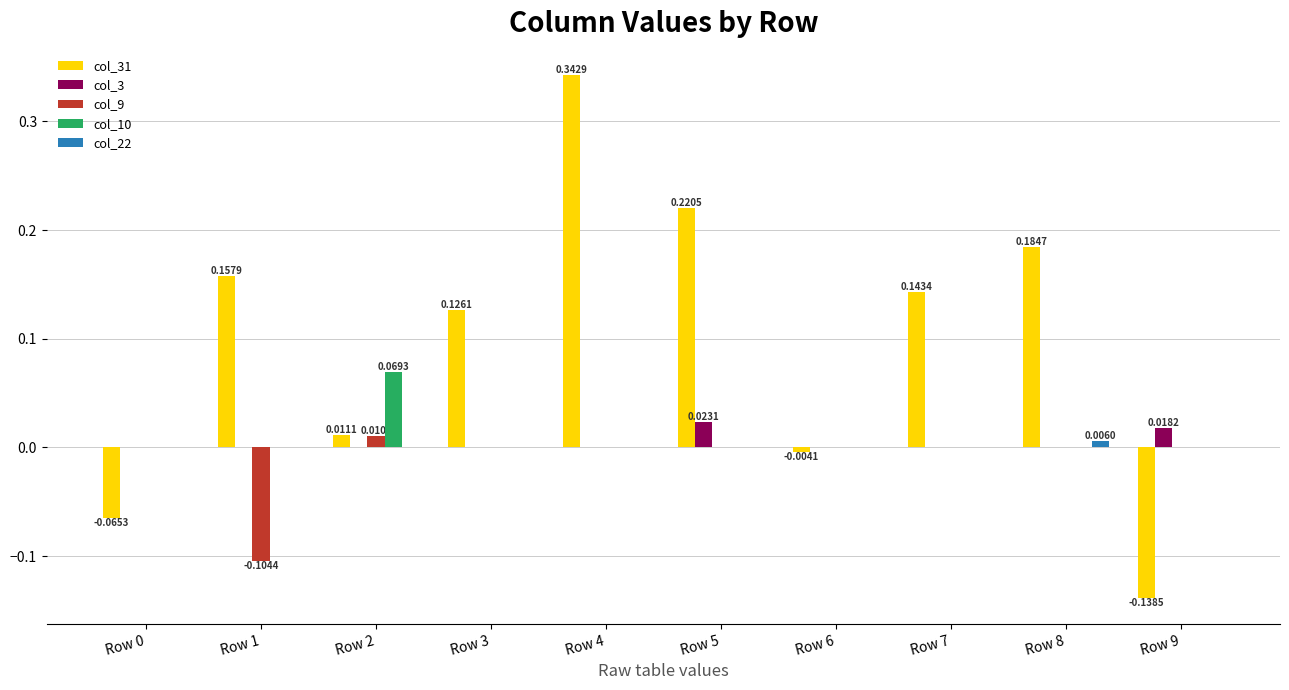

Between Row 3 and Row 9, which series saw the biggest shift?

col_31